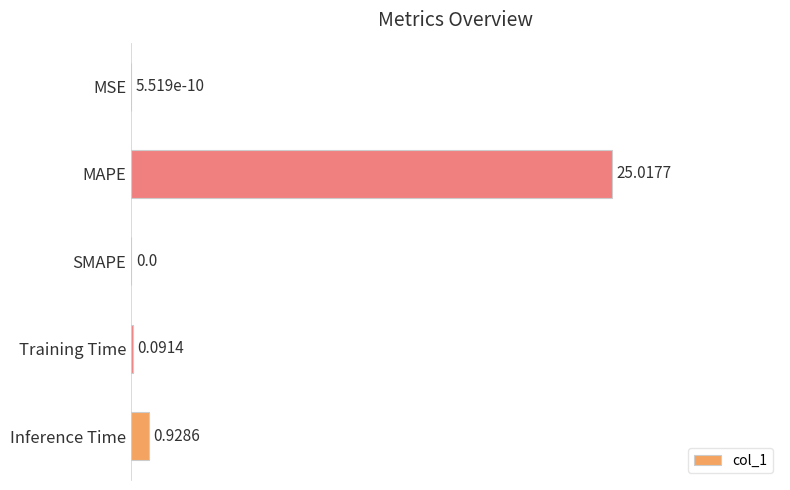

Which label corresponds to the largest value in the chart?

MAPE